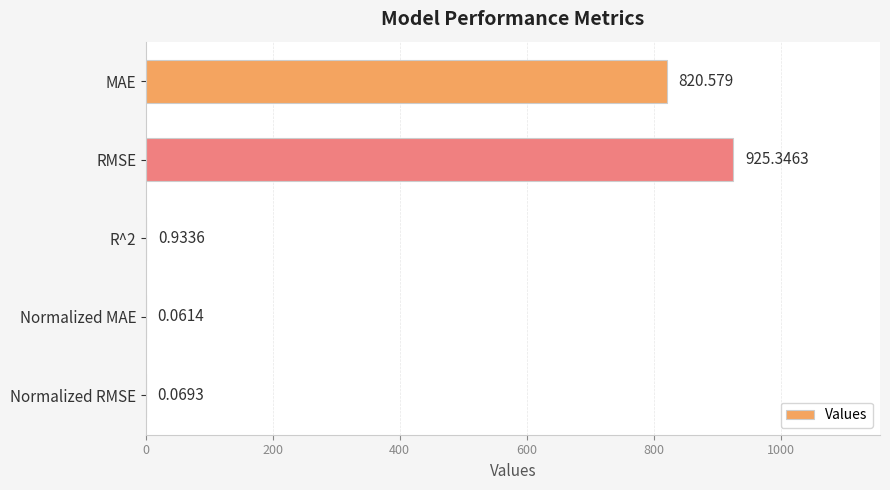

At which category does the chart reach its peak across all series?

RMSE